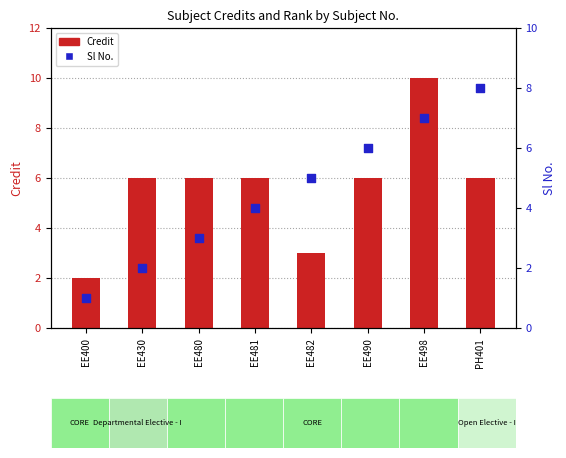

What are all the series names shown in the legend?

Credit, Sl No.